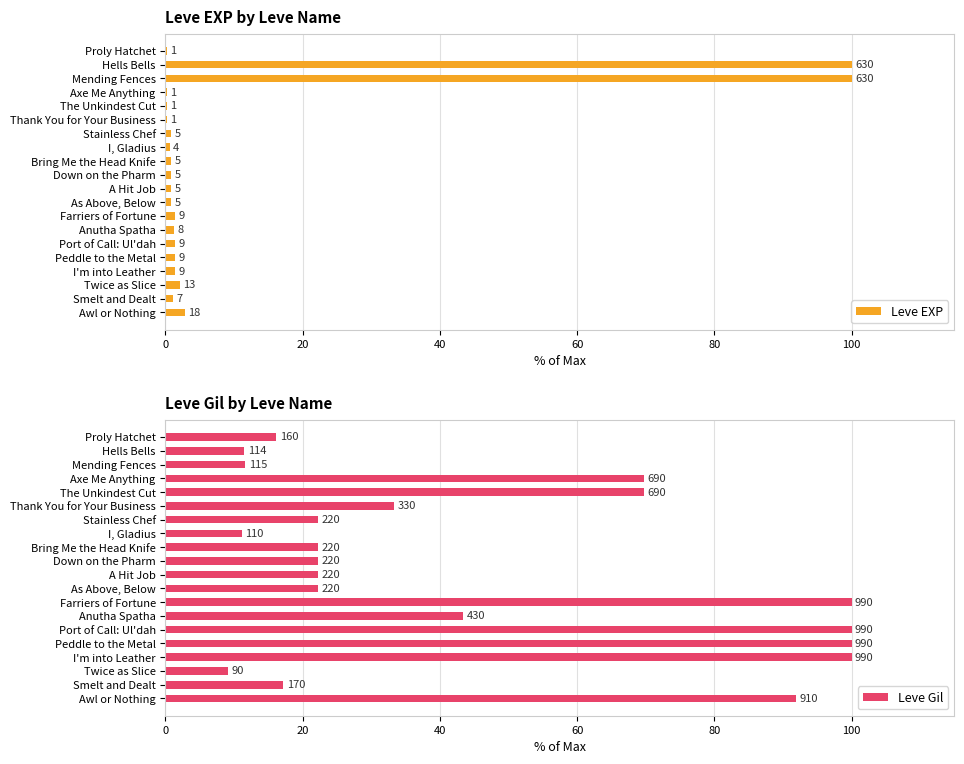

What is the spread (max minus min) of values at Smelt and Dealt?

16.1